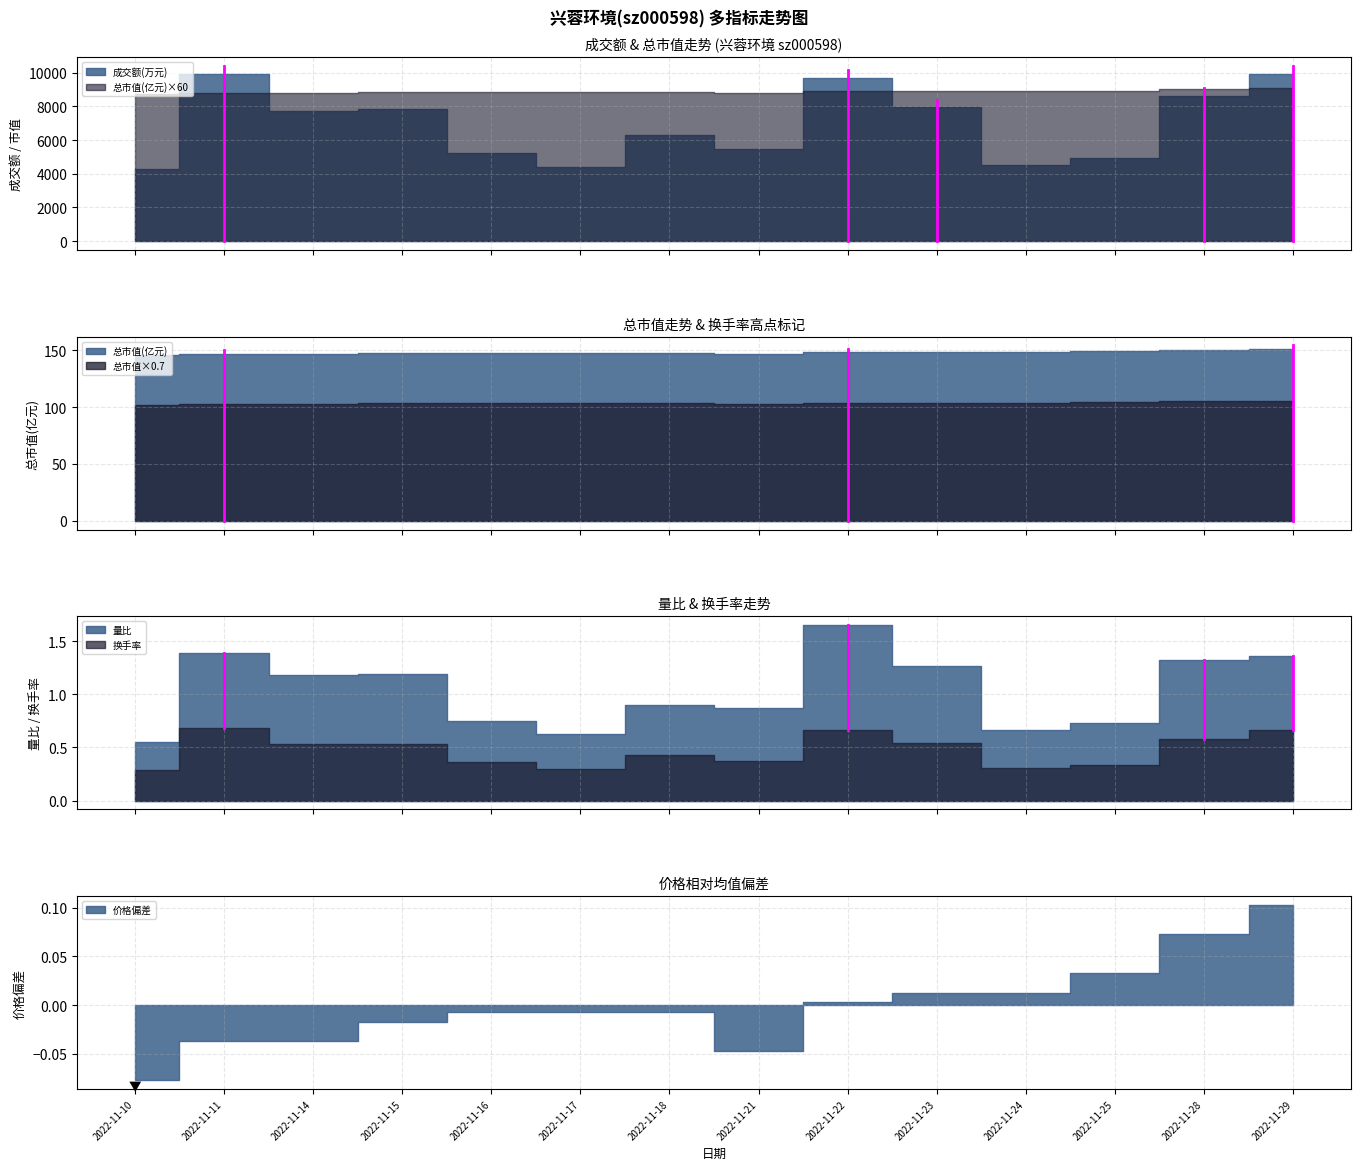

Which category has the lowest value across all series?

2022-11-10